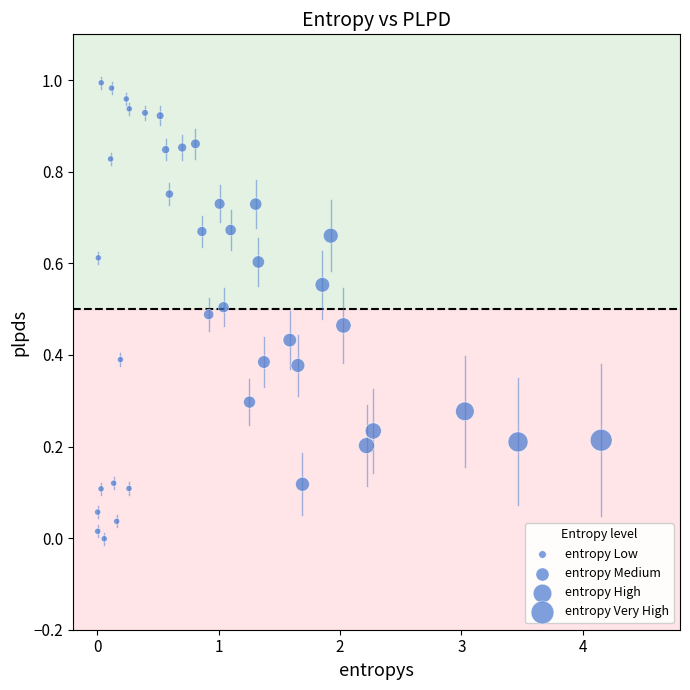

What is the range of X values (max minus min)?

4.1